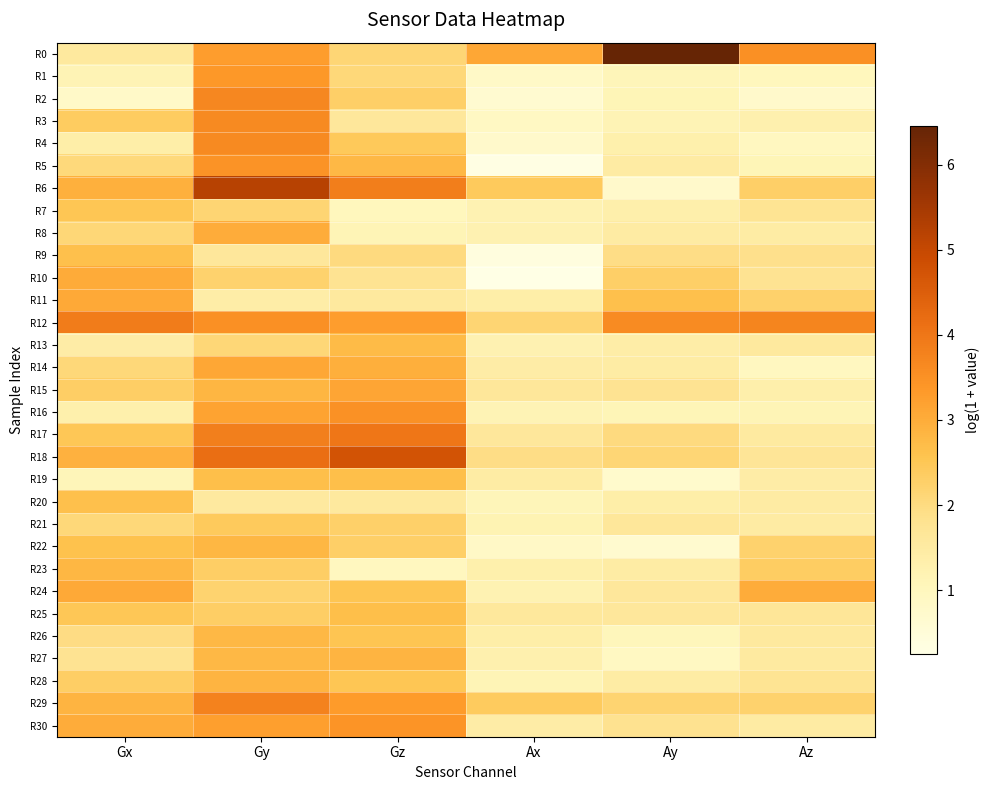

What is the maximum value shown in the chart?

6.5